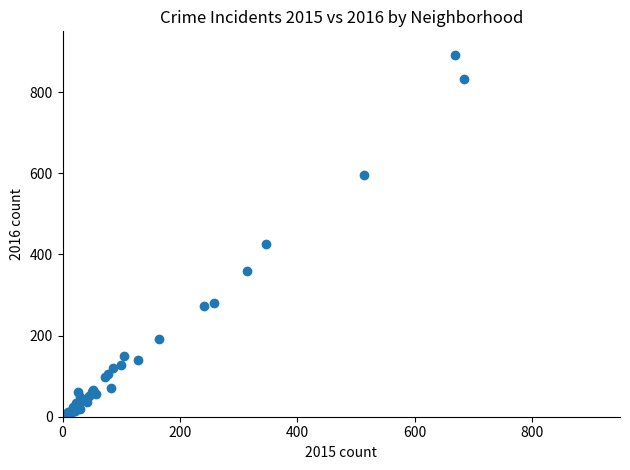

What Y value in the scatter plot is closest to 447?

426